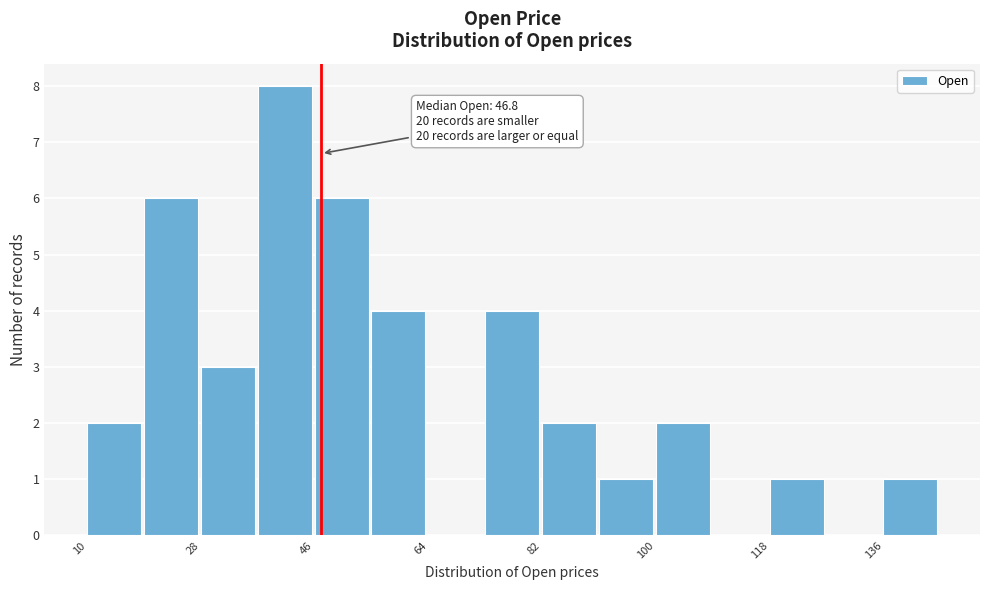

Which range on the x-axis has the tallest bar?

36 to 46